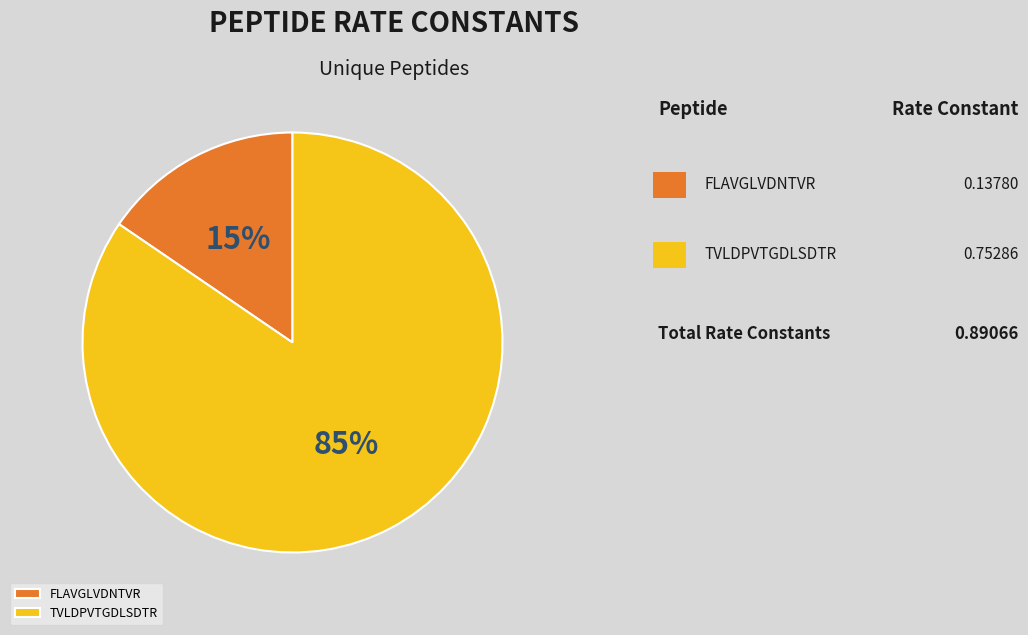

What is the smallest slice in the pie chart?

FLAVGLVDNTVR